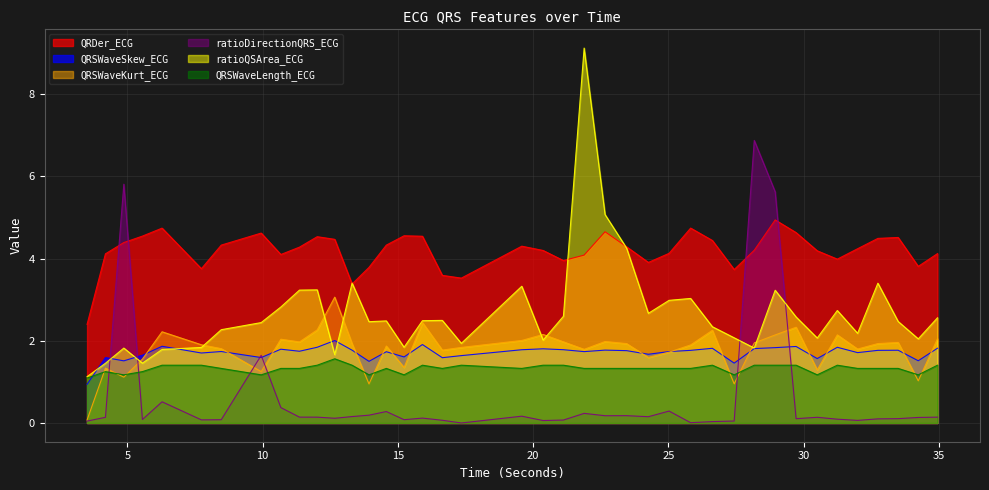

At which category does QRSWaveSkew_ECG reach its first local valley?

4.8671875